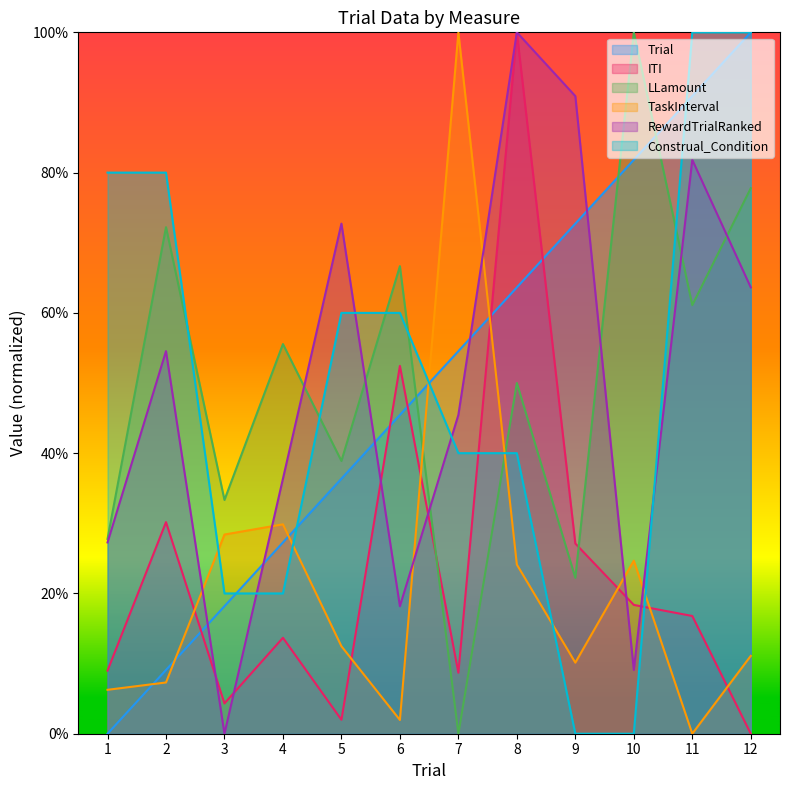

The ITI series shows 0.0 at 3. True or false?

False